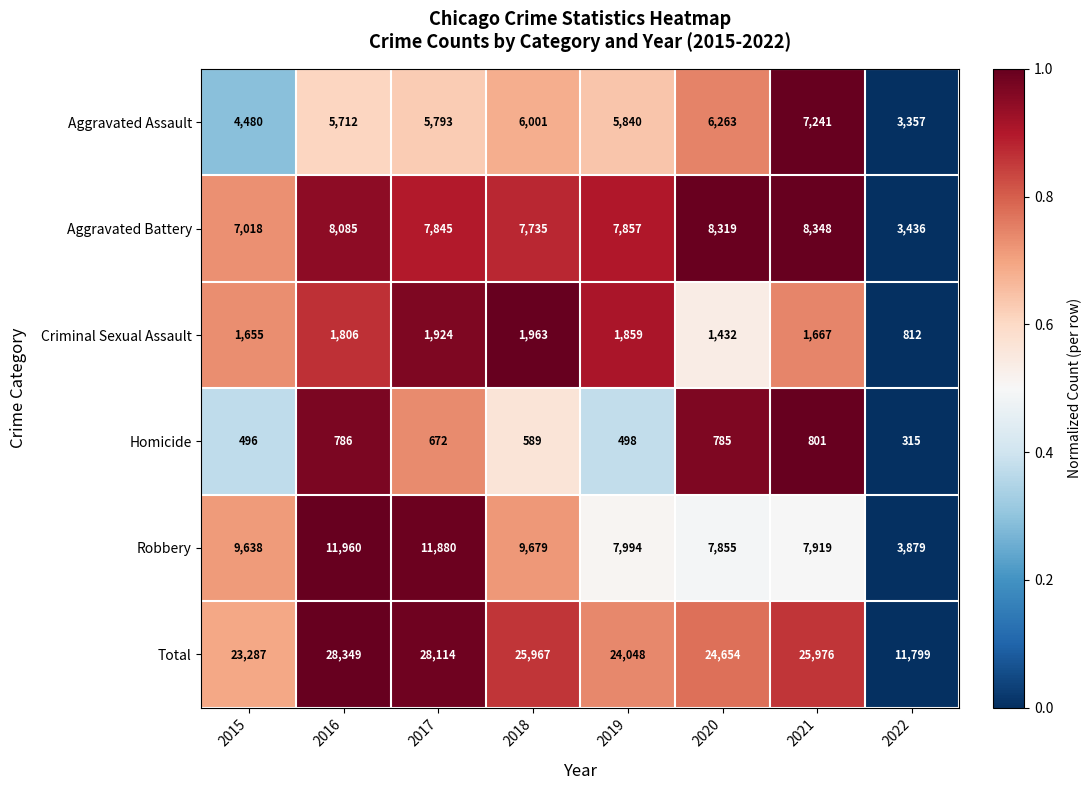

Which series has the widest spread of values?

Total